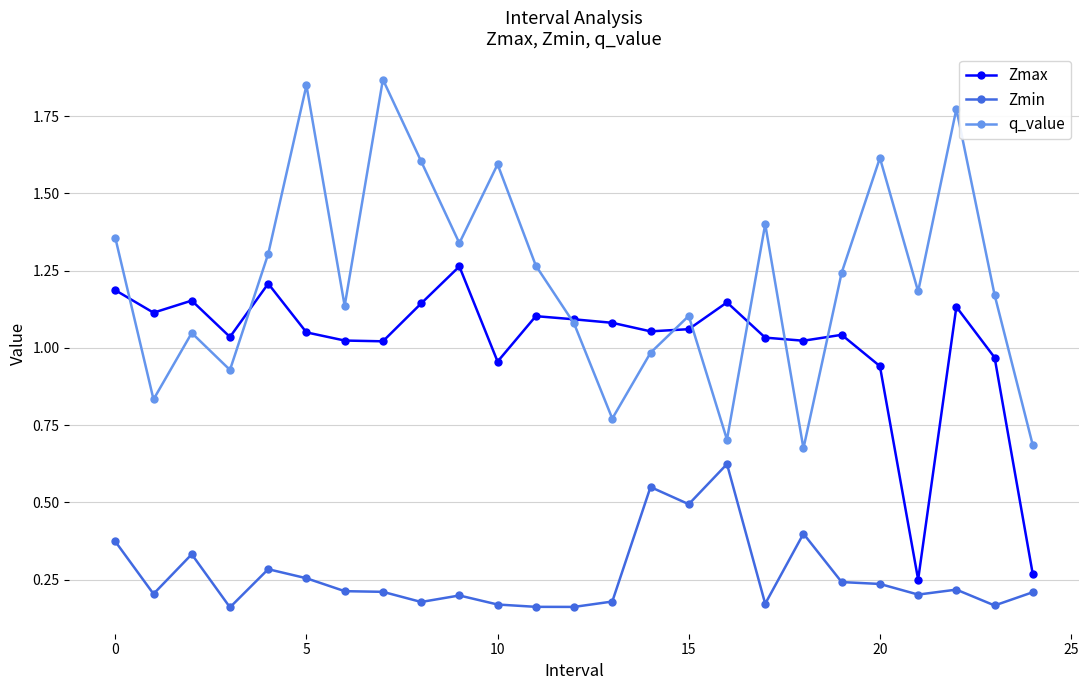

How many lines are shown in the chart?

3